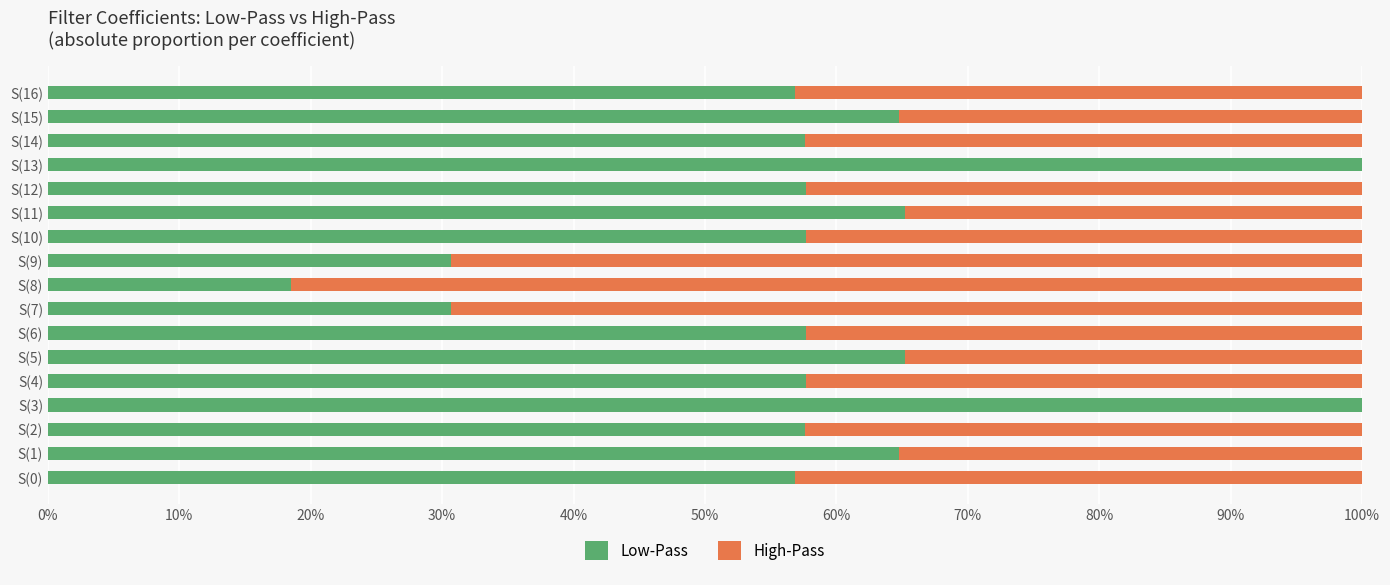

What is the maximum value for Low-Pass?

100.0